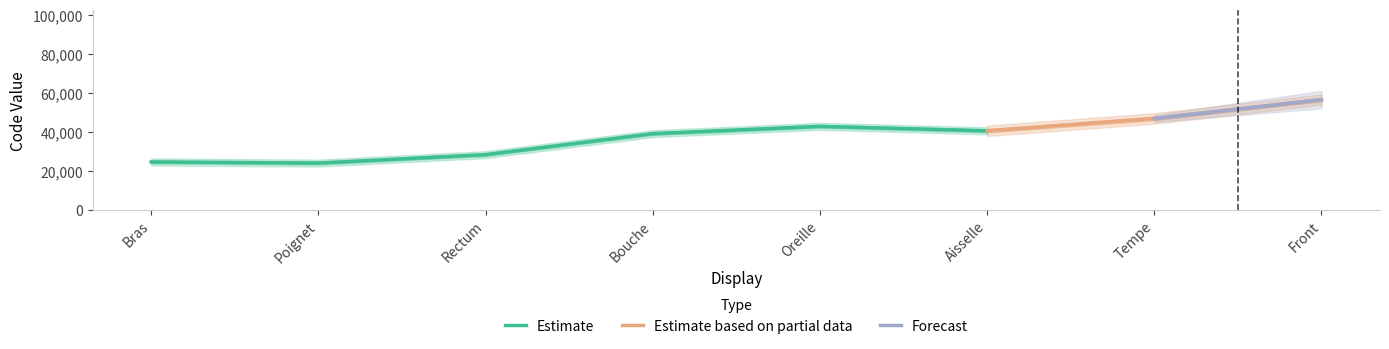

What is the approximate value of Estimate at Bras?

24409.7